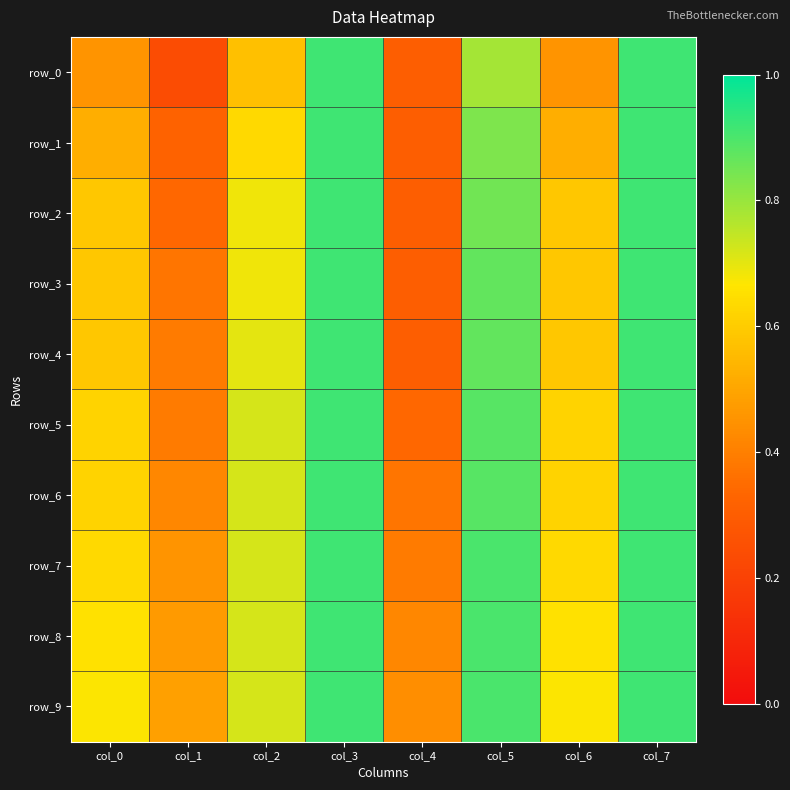

At which label is row_6 closest to 0?

col_4